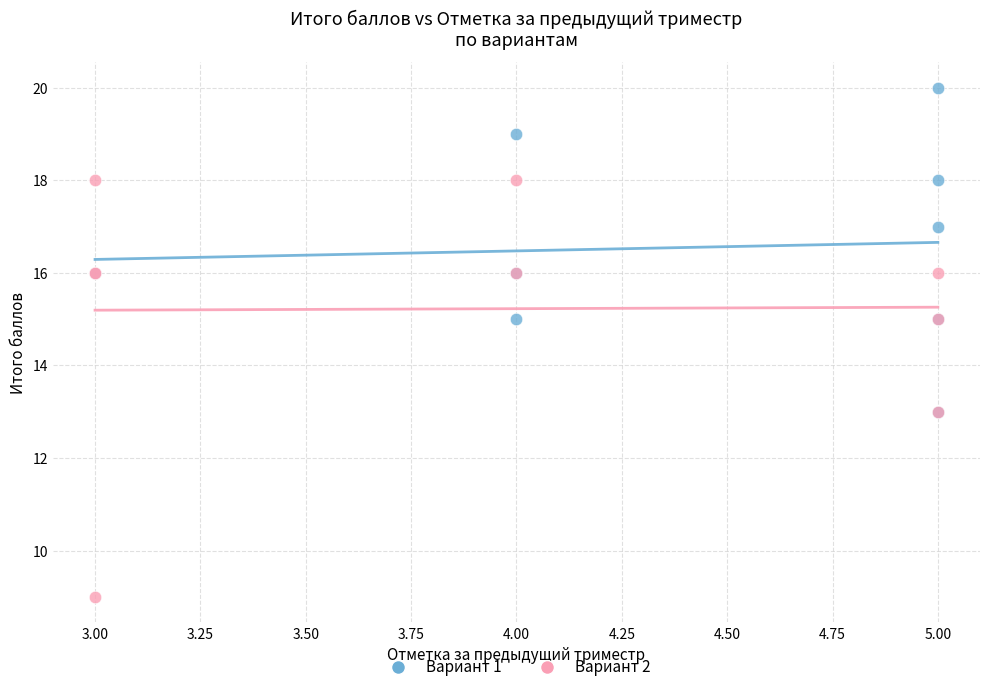

What are all the series names shown in the legend?

Вариант 1, Вариант 2